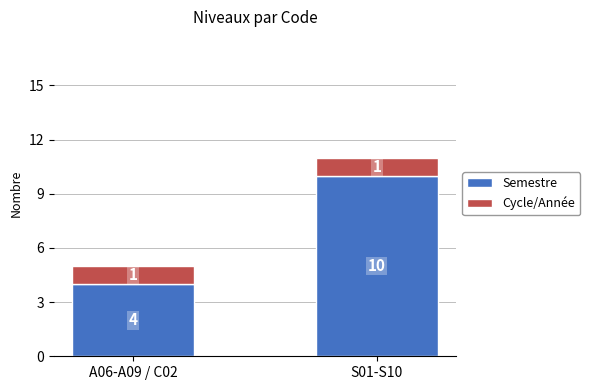

What is the highest value of the Semestre series?

10